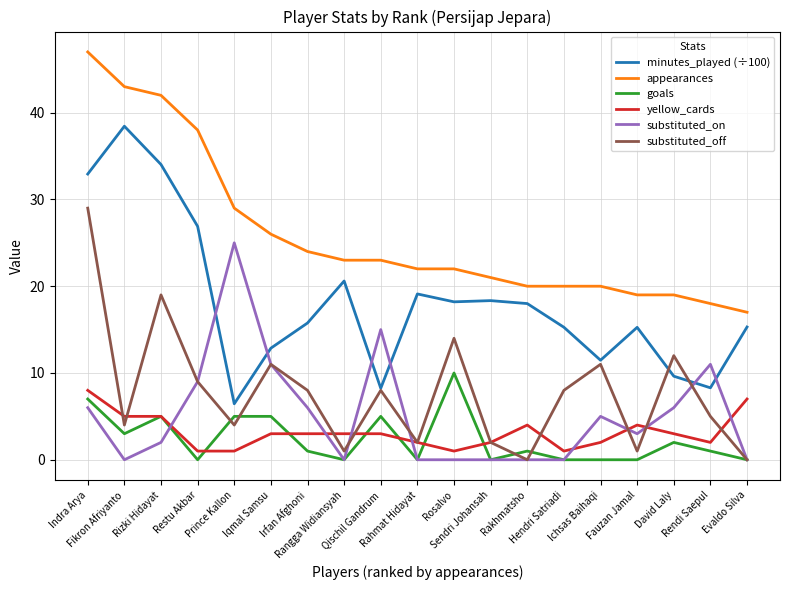

Where does the appearances series first go above 22?

Indra Arya